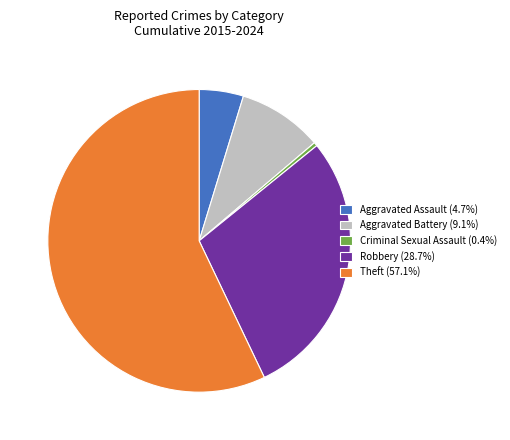

Is there a majority slice in this chart?

Yes